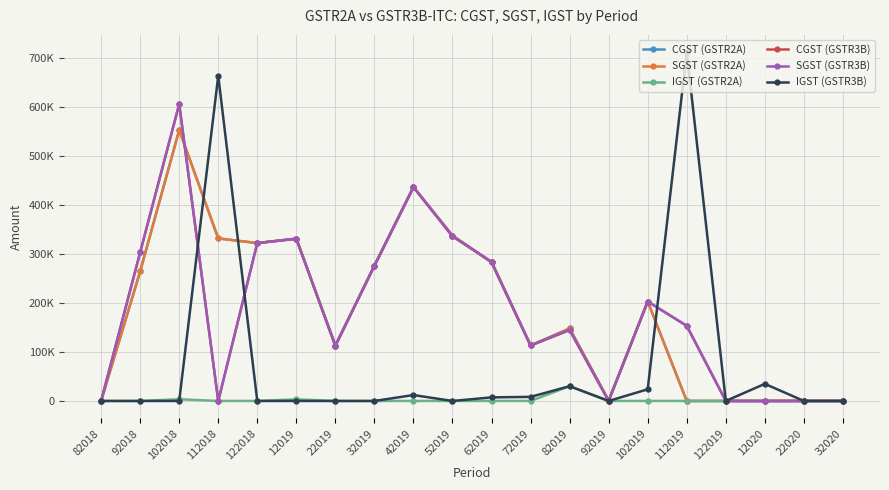

Which series has the widest spread of values?

IGST (GSTR3B)